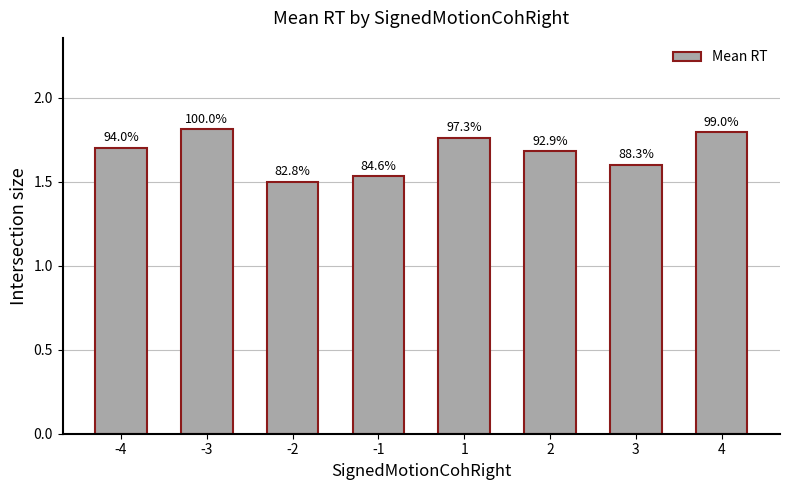

The value at -3 is 1.8. True or false?

True